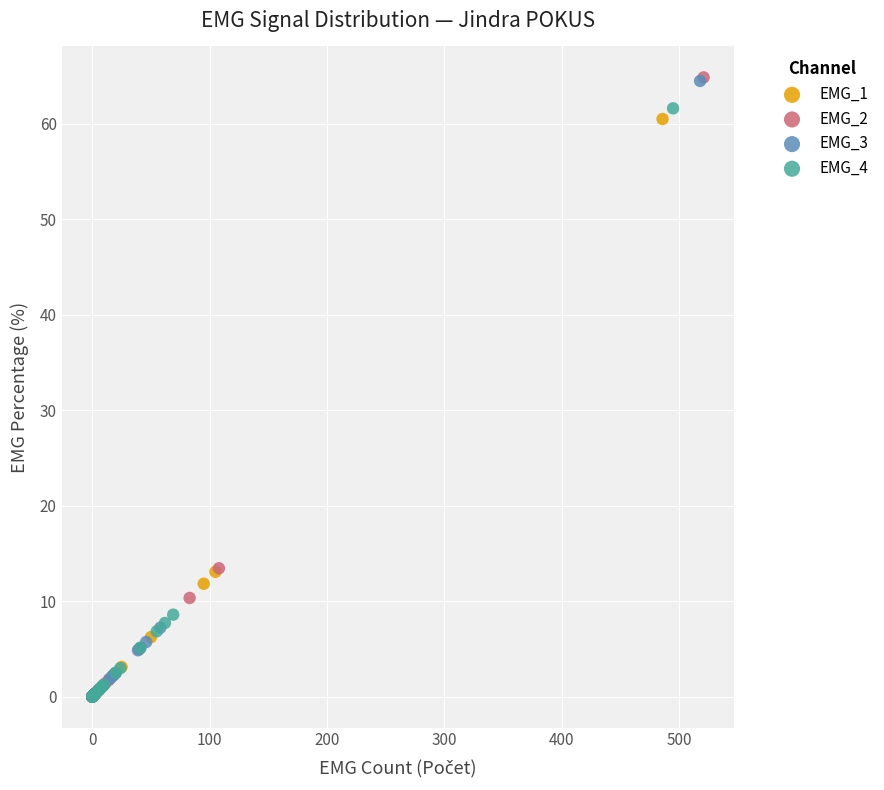

Which series has the largest Y range (max minus min)?

EMG_2